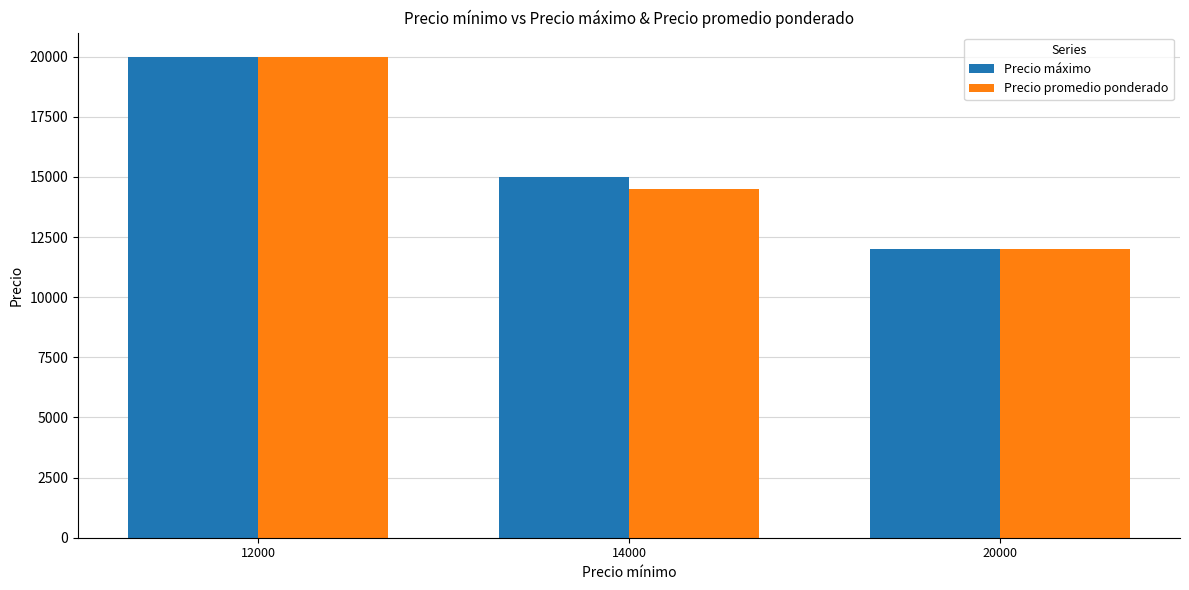

What is the sum of the Precio máximo values at 20000 and 12000?

32000